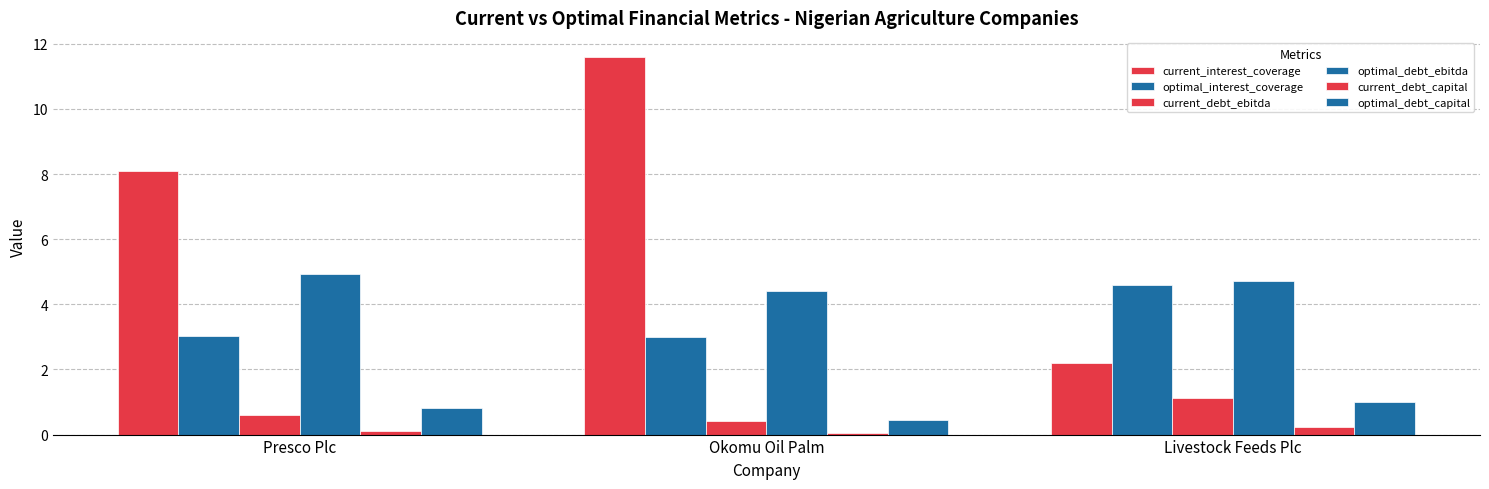

Between Okomu Oil Palm and Livestock Feeds Plc, which is larger?

Okomu Oil Palm